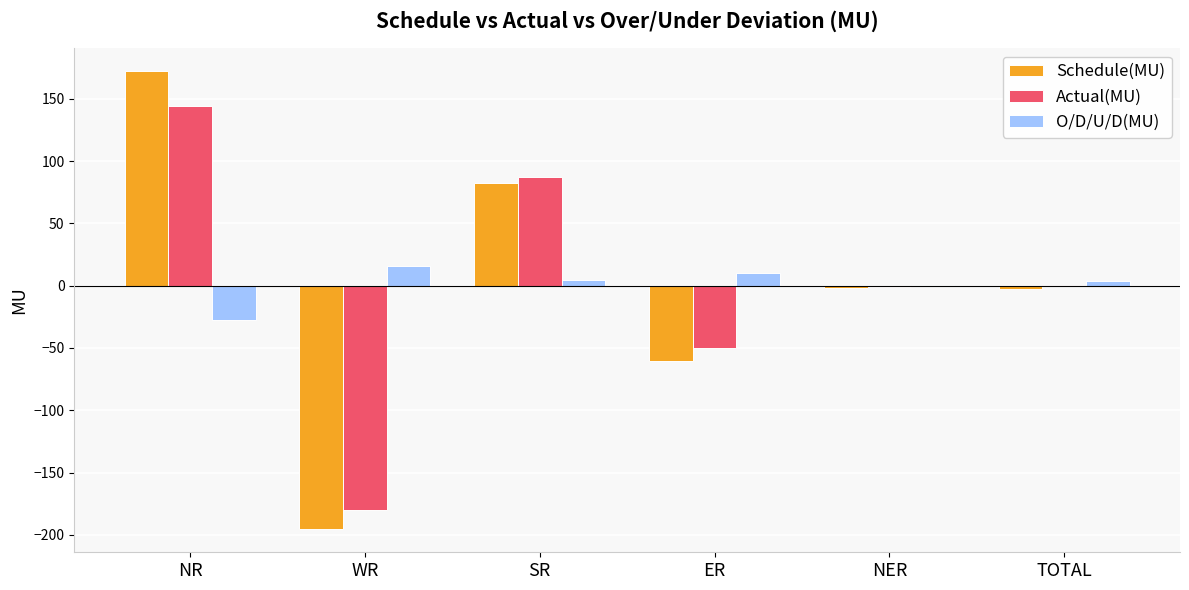

How many groups of bars are there?

6